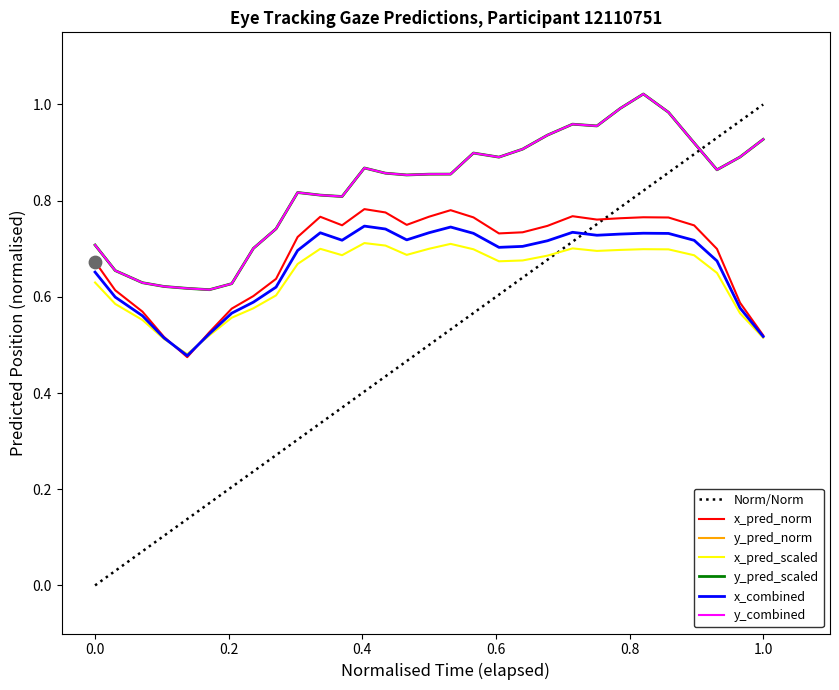

At how many categories does at least one series exceed 0?

30